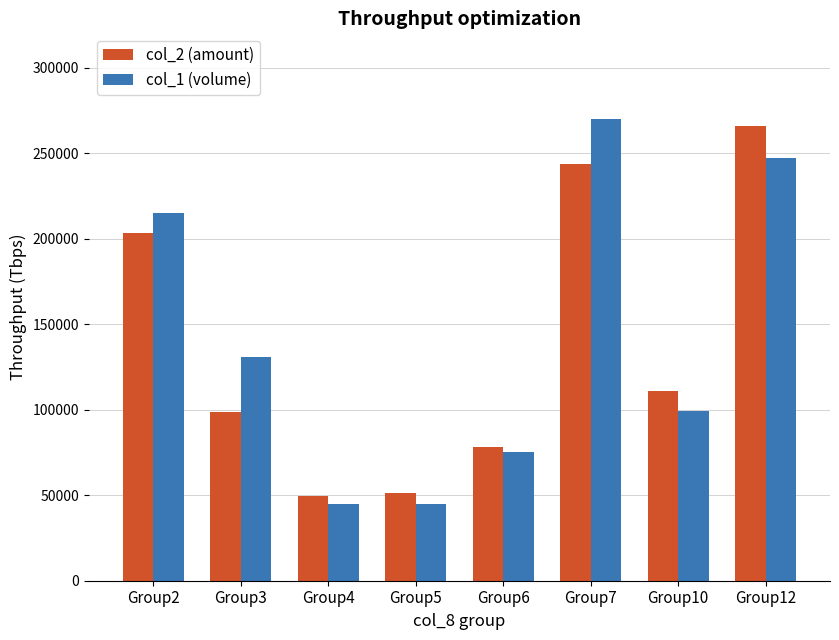

Where is col_1 (volume) nearest to the value 157500?

Group3